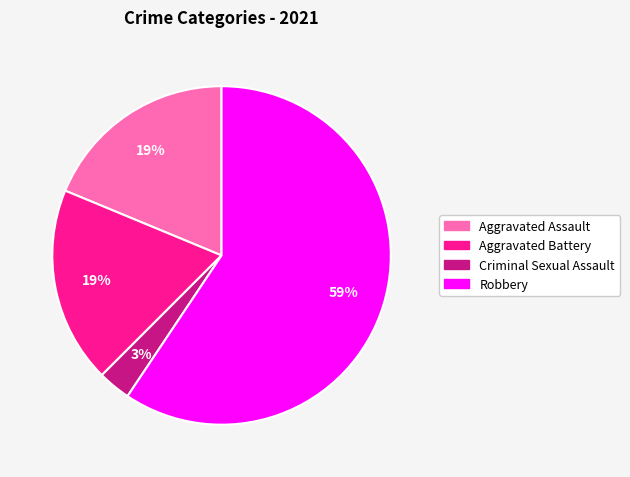

Which category accounts for the majority?

Robbery